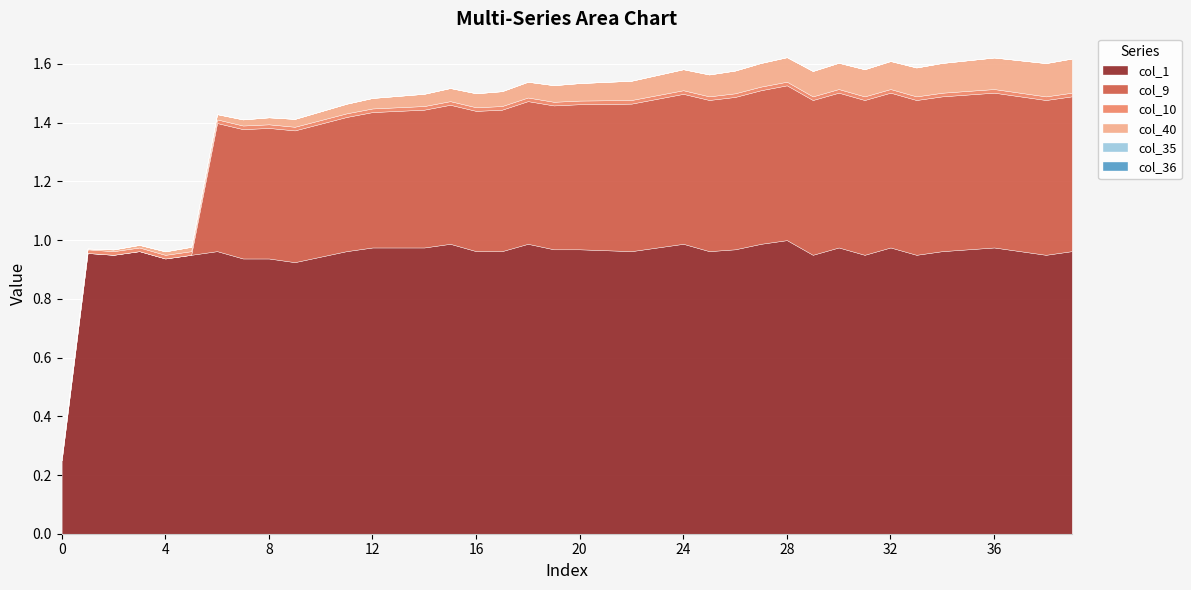

True or false: col_10 and col_35 intersect in this chart.

False